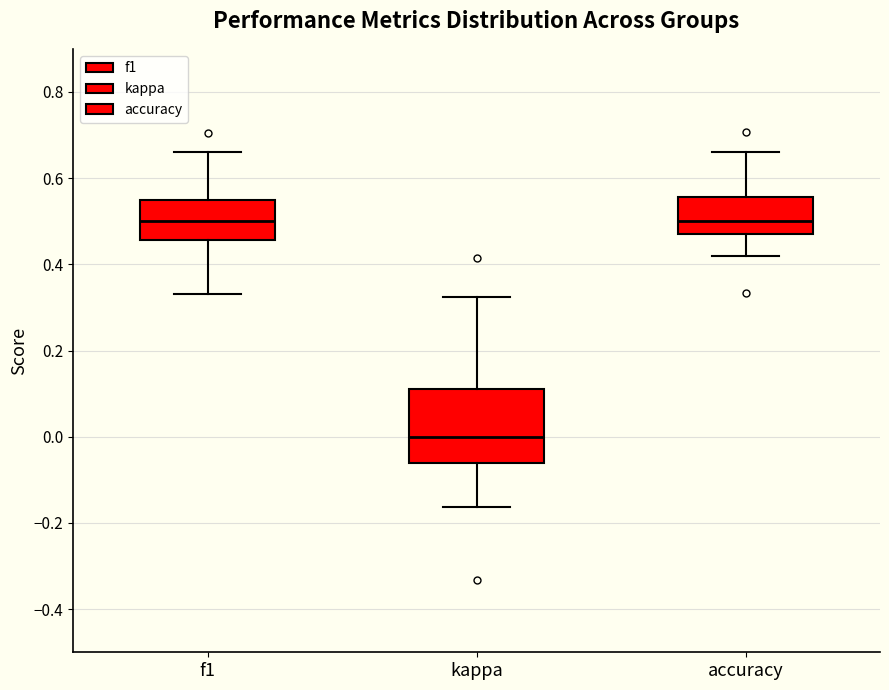

Reading left to right, read every box against the y-axis: the position of its median line, the range the box covers, and the ends of its whiskers. The values are not printed on the chart, so give them approximately, as read against the axis.

f1: median 0.50, box 0.46 to 0.56, whiskers 0.34 to 0.66
kappa: median 0.00, box -0.06 to 0.12, whiskers -0.16 to 0.32
accuracy: median 0.50, box 0.46 to 0.56, whiskers 0.42 to 0.66